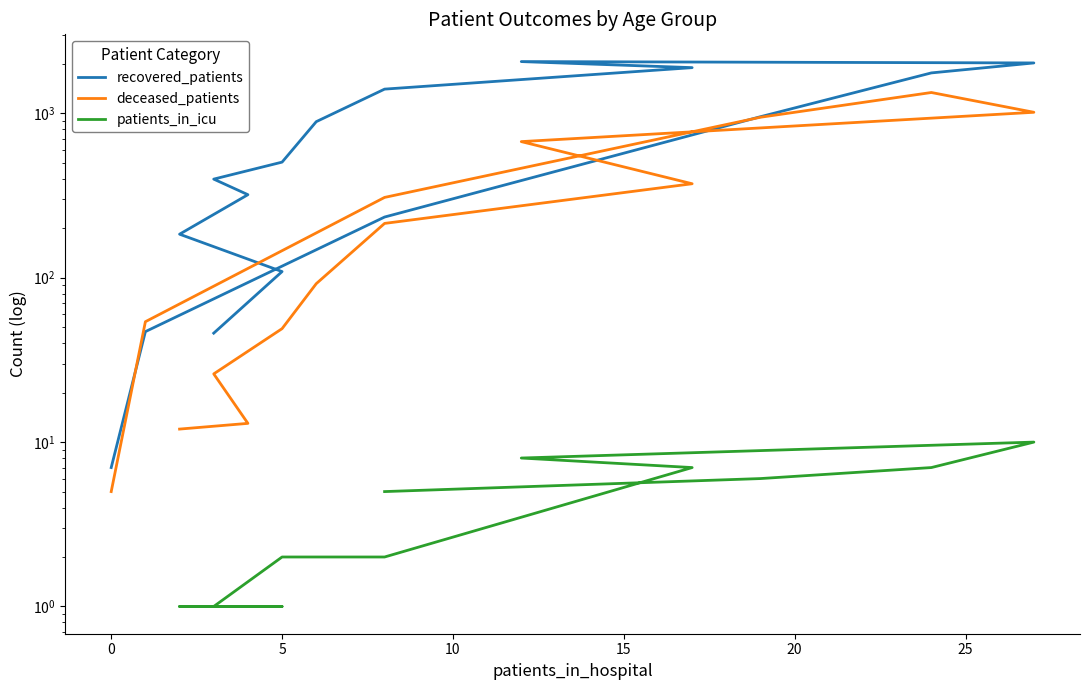

True or false: deceased_patients and patients_in_icu intersect in this chart.

False